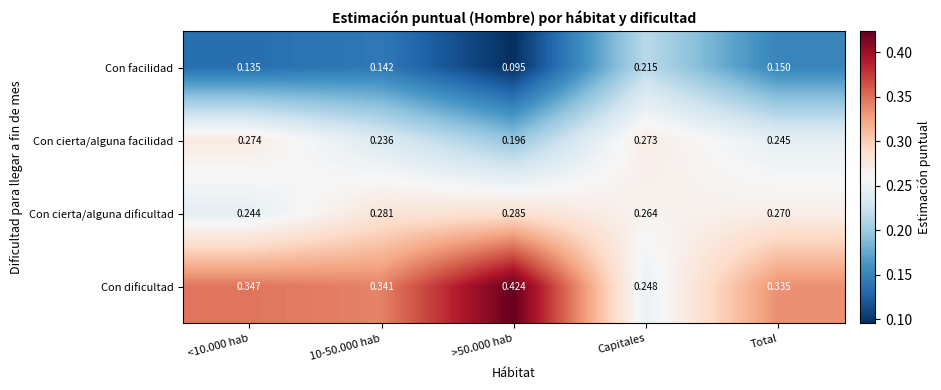

At which label is Con dificultad closest to 0?

Capitales